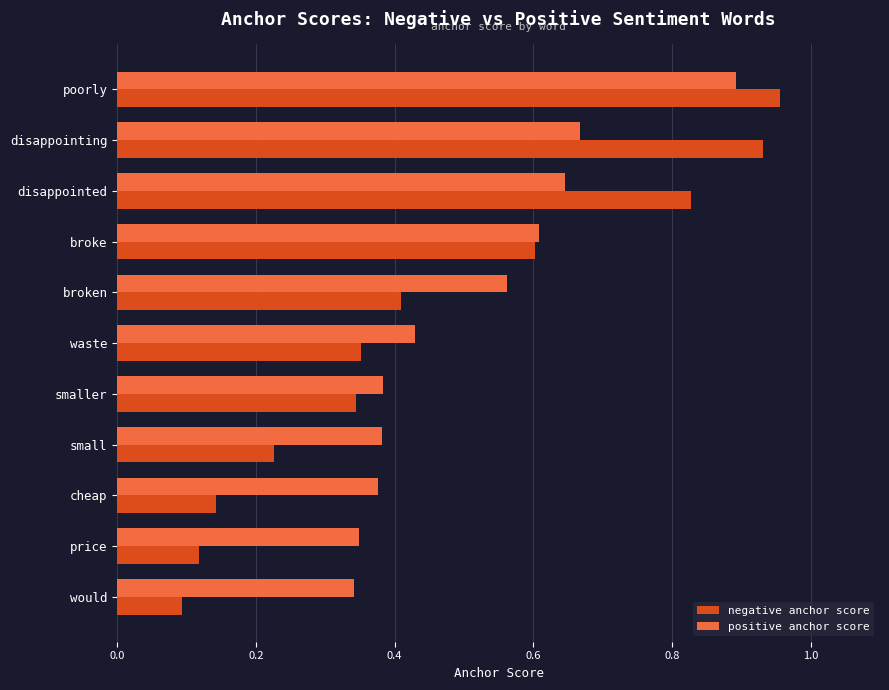

At which label does negative anchor score reach its peak?

poorly